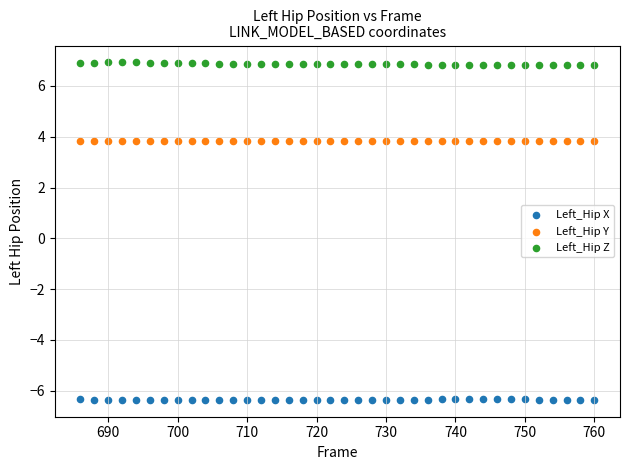

What is the X range (max minus min) for the scatter plot?

74.0